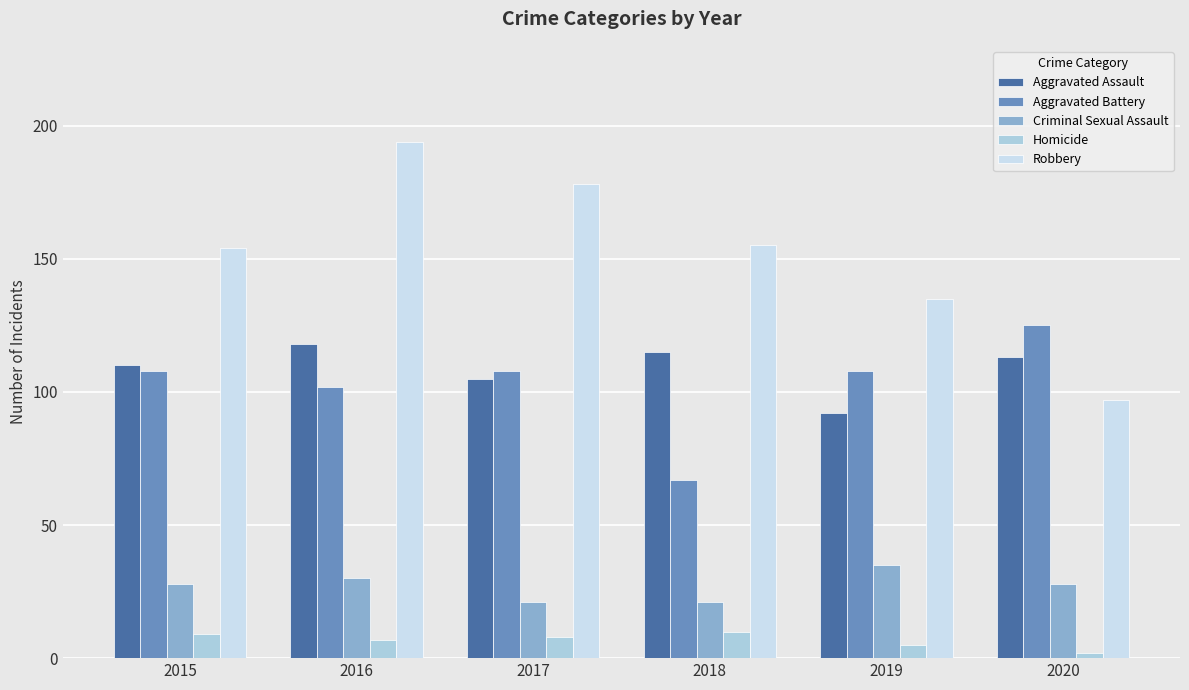

Reading left to right, list all the values displayed in this chart.

Aggravated Assault: 2015=110	2016=118	2017=105	2018=115	2019=92	2020=113
Aggravated Battery: 2015=108	2016=102	2017=108	2018=67	2019=108	2020=125
Criminal Sexual Assault: 2015=28	2016=30	2017=21	2018=21	2019=35	2020=28
Homicide: 2015=9	2016=7	2017=8	2018=10	2019=5	2020=2
Robbery: 2015=154	2016=194	2017=178	2018=155	2019=135	2020=97